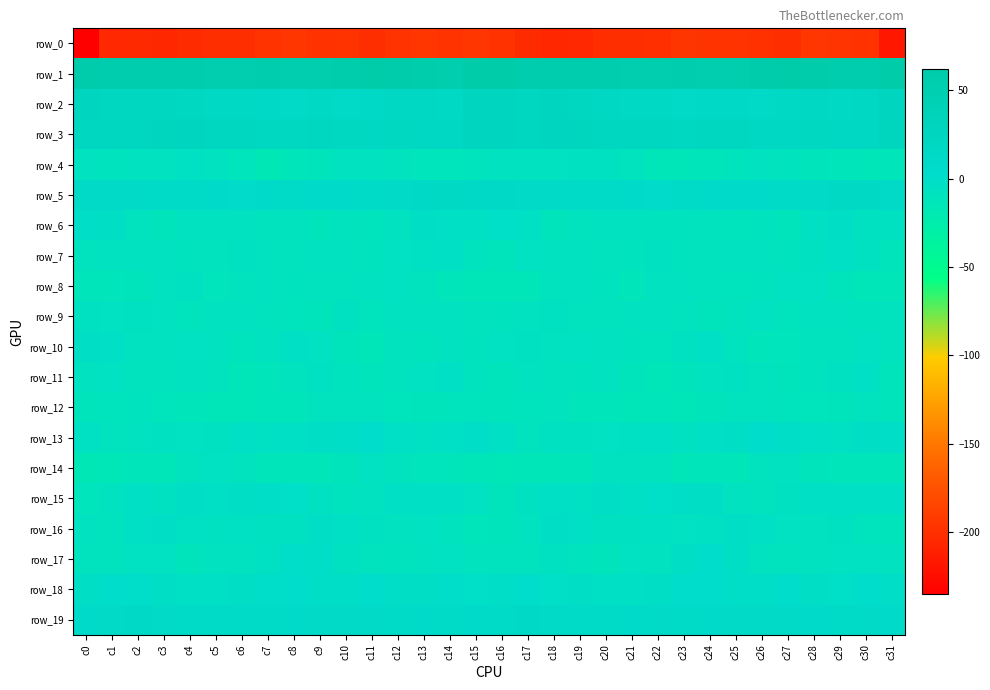

What is the total value across all series at c23?

-203.0